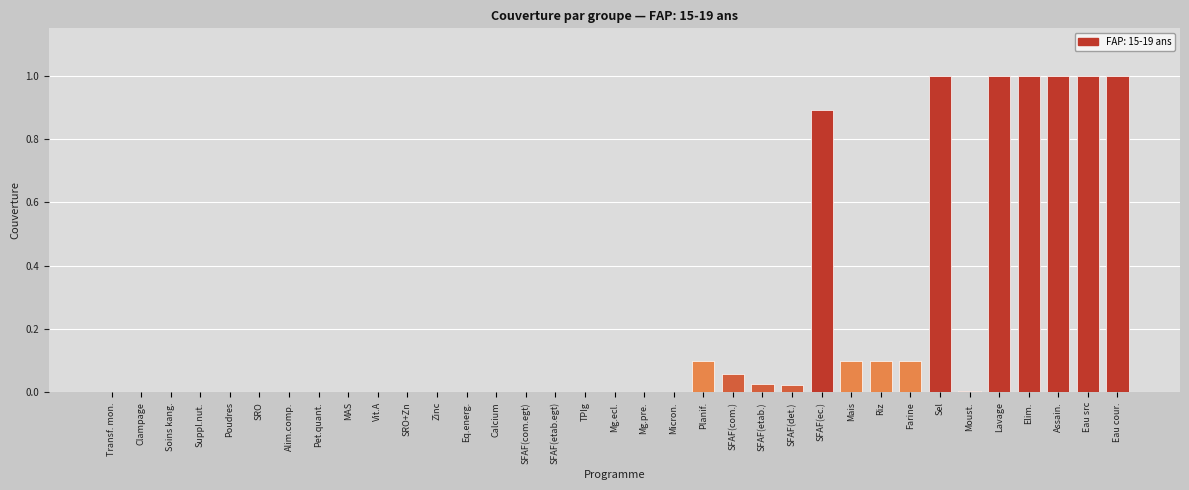

What is the maximum value shown in the chart?

1.0